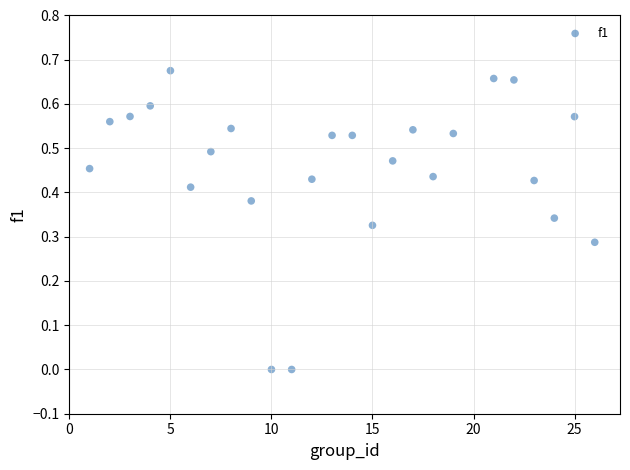

What is the range of X values (max minus min)?

25.0